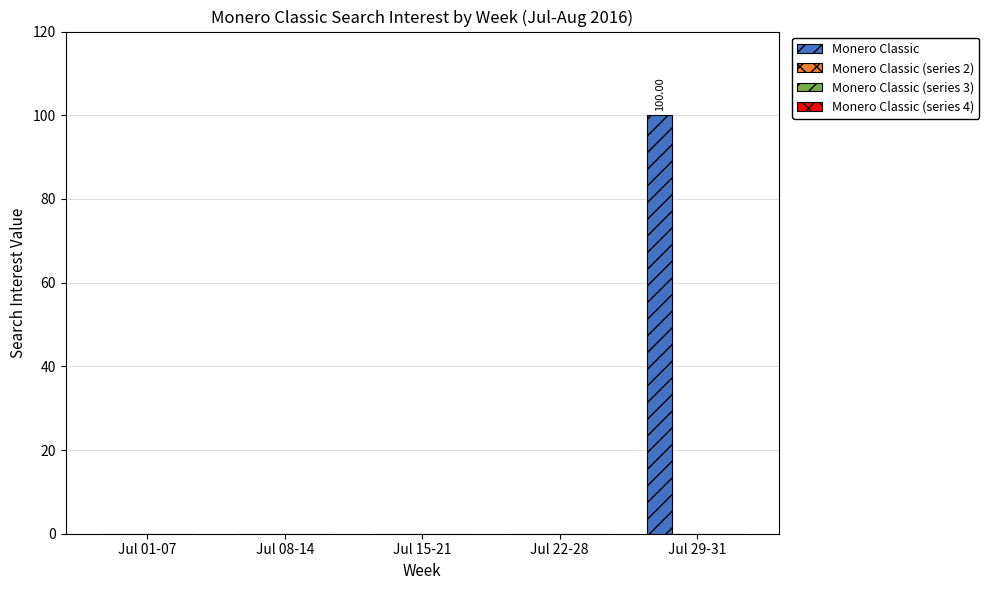

Reading right to left, transcribe all the data shown in this chart.

Monero Classic: 100	0	0	0	0
Monero Classic (series 2): 0	0	0	0	0
Monero Classic (series 3): 0	0	0	0	0
Monero Classic (series 4): 0	0	0	0	0